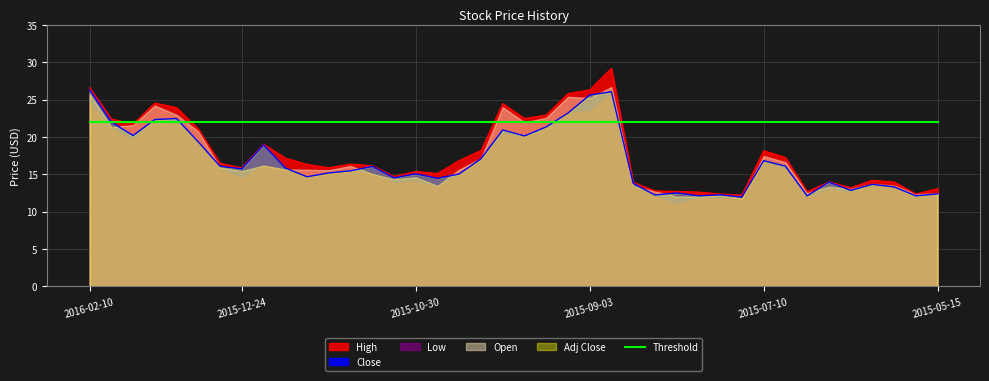

True or false: Open and High cross at least once.

False